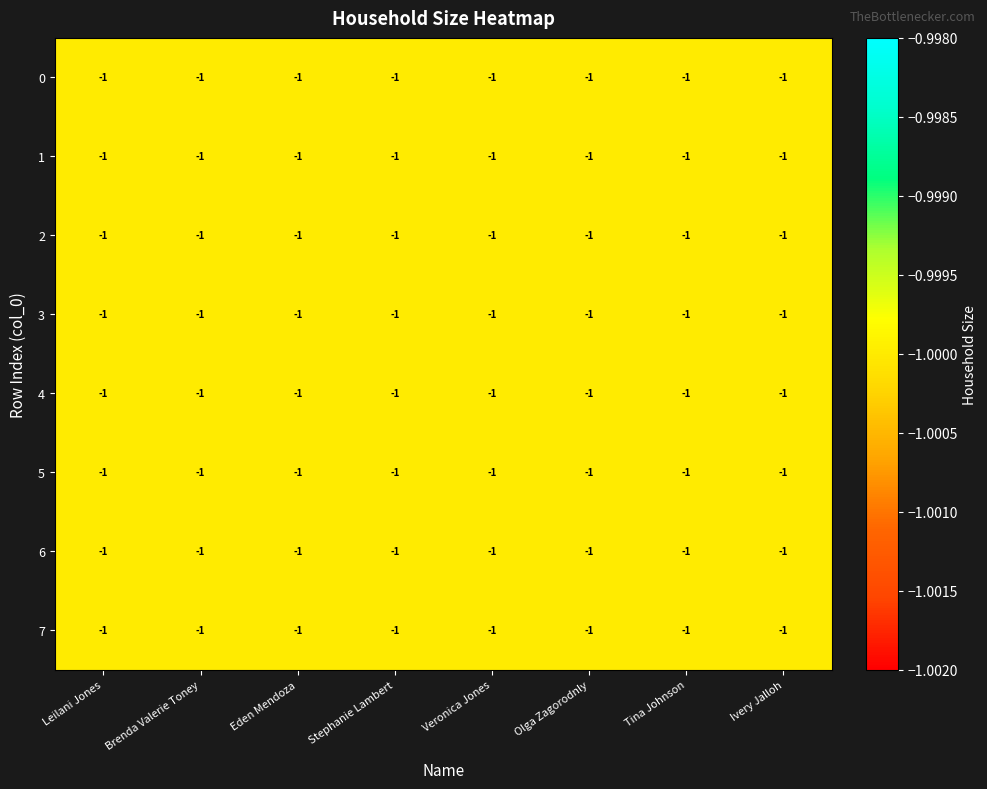

Reading left to right, transcribe all the data shown in this chart.

row_0: Leilani Jones=-1.0	Brenda Valerie Toney=-1.0	Eden Mendoza=-1.0	Stephanie Lambert=-1.0	Veronica Jones=-1.0	Olga Zagorodnly=-1.0	Tina Johnson=-1.0	Ivery Jalloh=-1.0
row_1: Leilani Jones=-1.0	Brenda Valerie Toney=-1.0	Eden Mendoza=-1.0	Stephanie Lambert=-1.0	Veronica Jones=-1.0	Olga Zagorodnly=-1.0	Tina Johnson=-1.0	Ivery Jalloh=-1.0
row_2: Leilani Jones=-1.0	Brenda Valerie Toney=-1.0	Eden Mendoza=-1.0	Stephanie Lambert=-1.0	Veronica Jones=-1.0	Olga Zagorodnly=-1.0	Tina Johnson=-1.0	Ivery Jalloh=-1.0
row_3: Leilani Jones=-1.0	Brenda Valerie Toney=-1.0	Eden Mendoza=-1.0	Stephanie Lambert=-1.0	Veronica Jones=-1.0	Olga Zagorodnly=-1.0	Tina Johnson=-1.0	Ivery Jalloh=-1.0
row_4: Leilani Jones=-1.0	Brenda Valerie Toney=-1.0	Eden Mendoza=-1.0	Stephanie Lambert=-1.0	Veronica Jones=-1.0	Olga Zagorodnly=-1.0	Tina Johnson=-1.0	Ivery Jalloh=-1.0
row_5: Leilani Jones=-1.0	Brenda Valerie Toney=-1.0	Eden Mendoza=-1.0	Stephanie Lambert=-1.0	Veronica Jones=-1.0	Olga Zagorodnly=-1.0	Tina Johnson=-1.0	Ivery Jalloh=-1.0
row_6: Leilani Jones=-1.0	Brenda Valerie Toney=-1.0	Eden Mendoza=-1.0	Stephanie Lambert=-1.0	Veronica Jones=-1.0	Olga Zagorodnly=-1.0	Tina Johnson=-1.0	Ivery Jalloh=-1.0
row_7: Leilani Jones=-1.0	Brenda Valerie Toney=-1.0	Eden Mendoza=-1.0	Stephanie Lambert=-1.0	Veronica Jones=-1.0	Olga Zagorodnly=-1.0	Tina Johnson=-1.0	Ivery Jalloh=-1.0